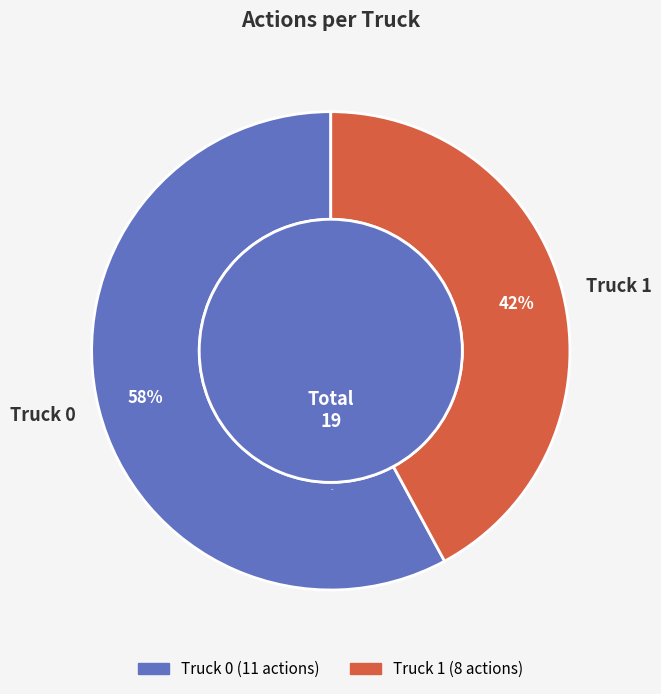

True or false: Truck 1 accounts for 55% of the total.

False